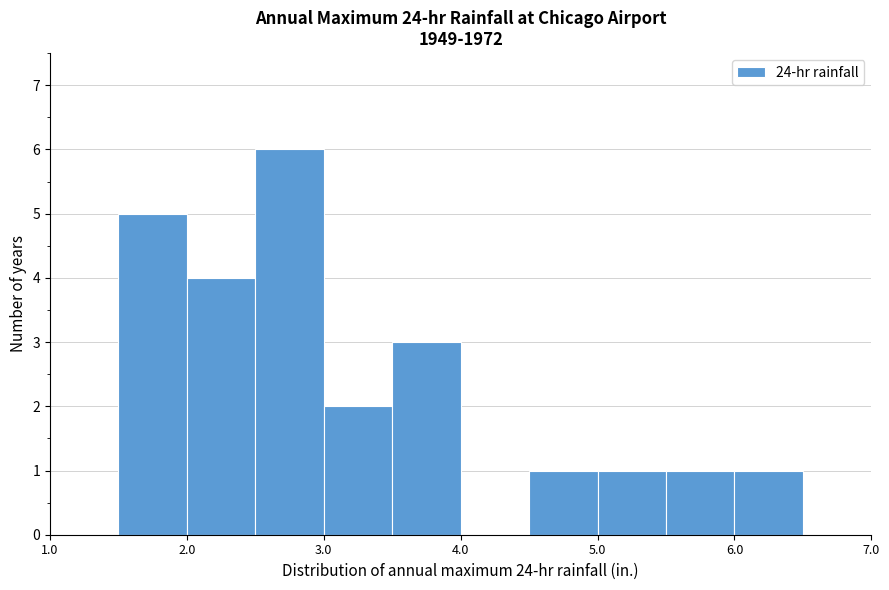

Reading left to right, transcribe this chart: for each bar, give the range it covers on the x-axis and its height. The values are not printed on the chart, so give them approximately, as read against the axis.

1.0 to 1.5: 0
1.5 to 2.0: 5
2.0 to 2.5: 4
2.5 to 3.0: 6
3.0 to 3.5: 2
3.5 to 4.0: 3
4.0 to 4.5: 0
4.5 to 5.0: 1
5.0 to 5.5: 1
5.5 to 6.0: 1
6.0 to 6.5: 1
6.5 to 7.0: 0